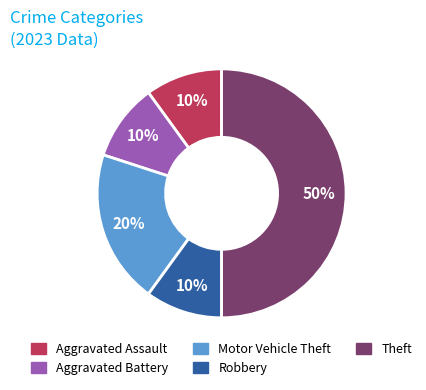

To the nearest percent, what is the difference between the largest and smallest slice percentages?

40%